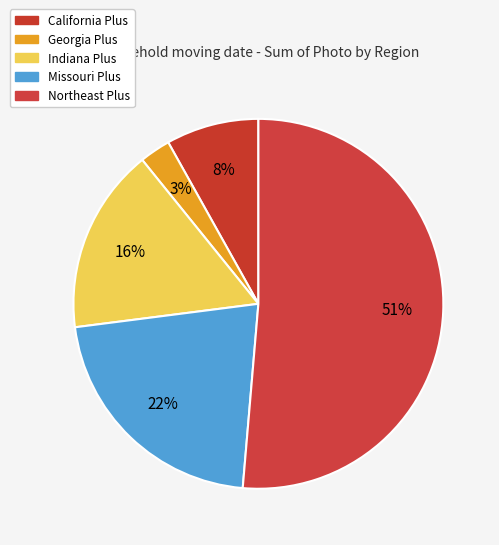

How many slices are in this pie chart?

5